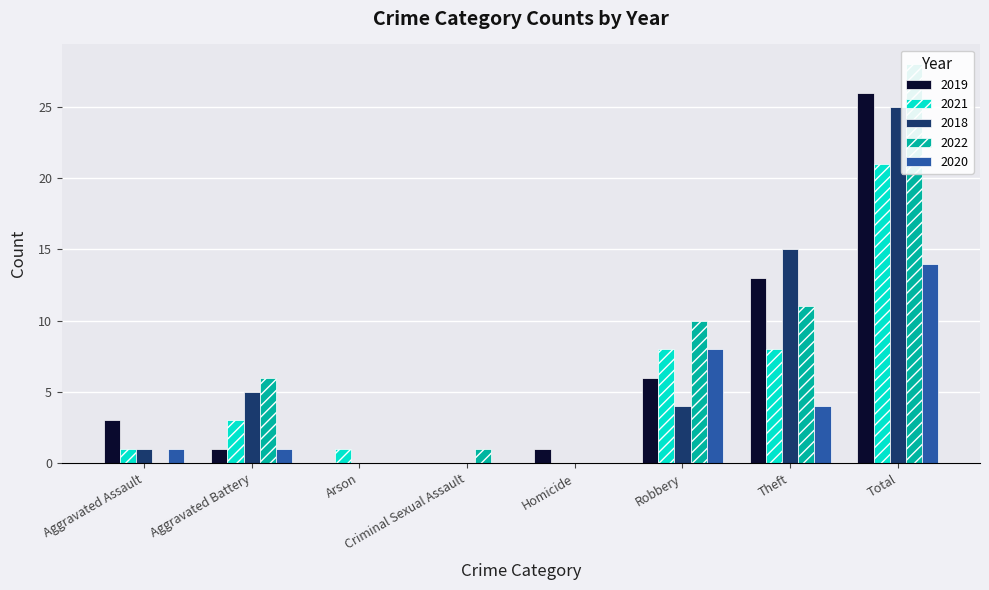

The value of 2019 at Arson is 0. True or false?

True